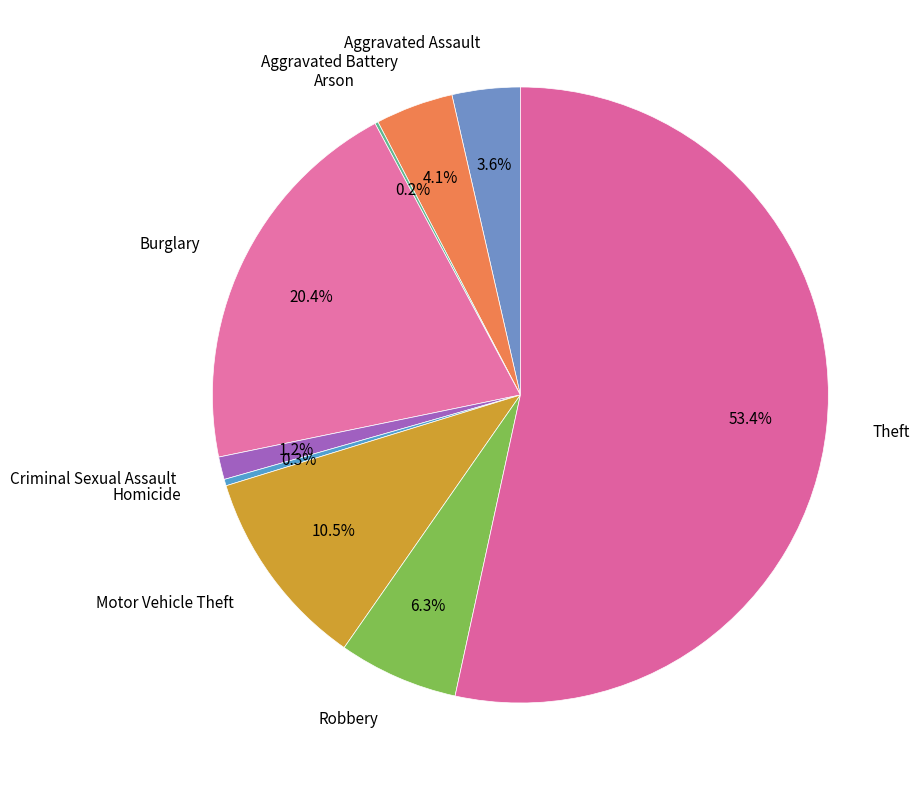

Which category has the biggest portion of the pie?

Theft